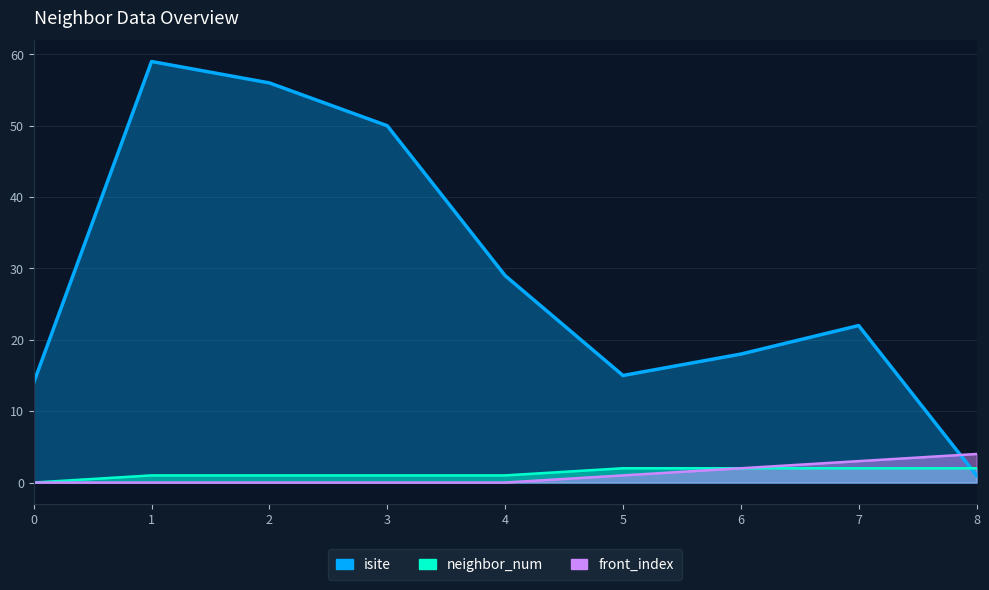

What is the value of the isite point at the 9th from the left?

1